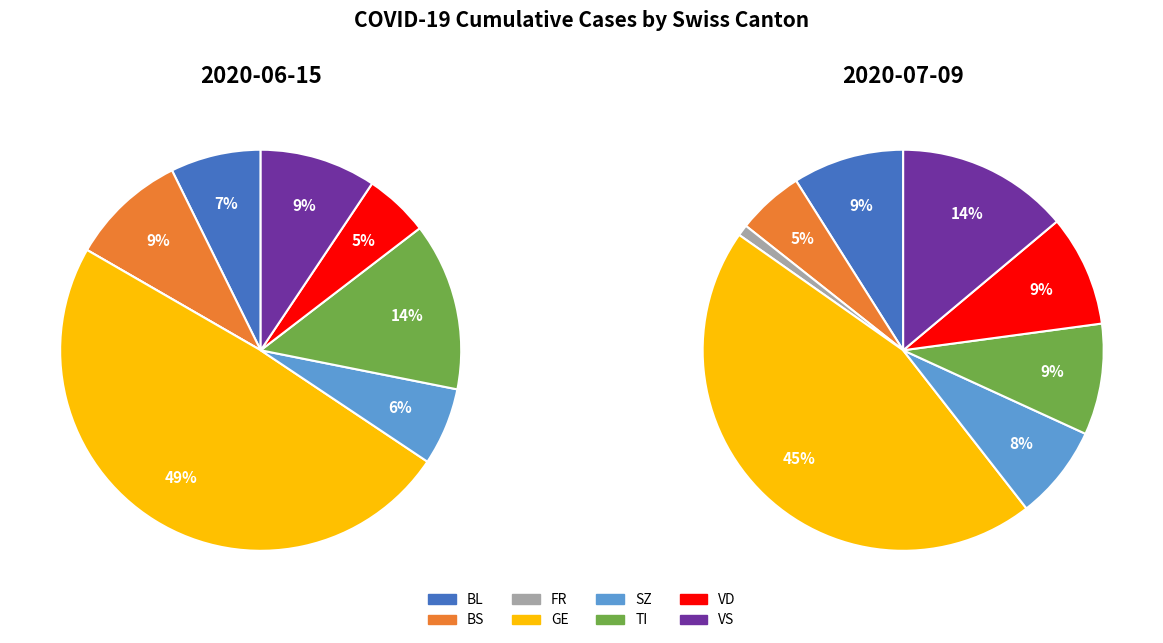

Is the sum of TI and VD greater than half?

No